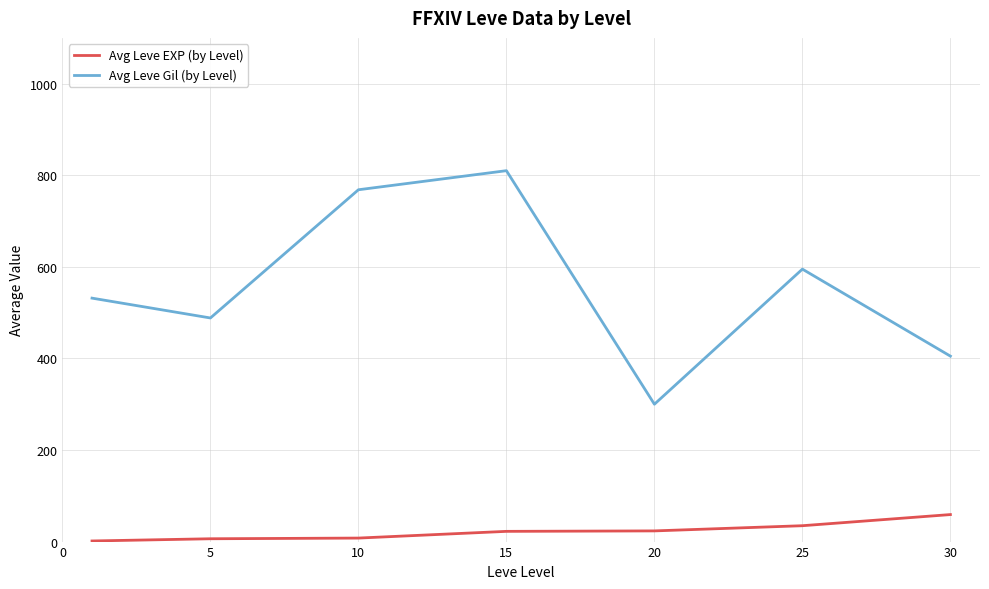

What are all the series names shown in the legend?

Avg Leve EXP (by Level), Avg Leve Gil (by Level)